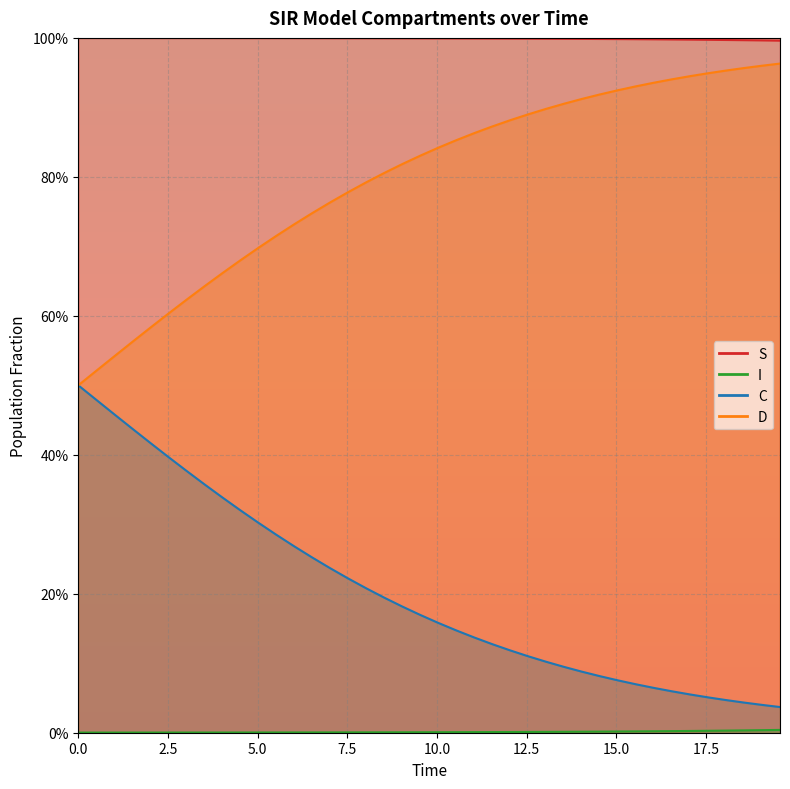

True or false: C_line and D_line intersect in this chart.

False